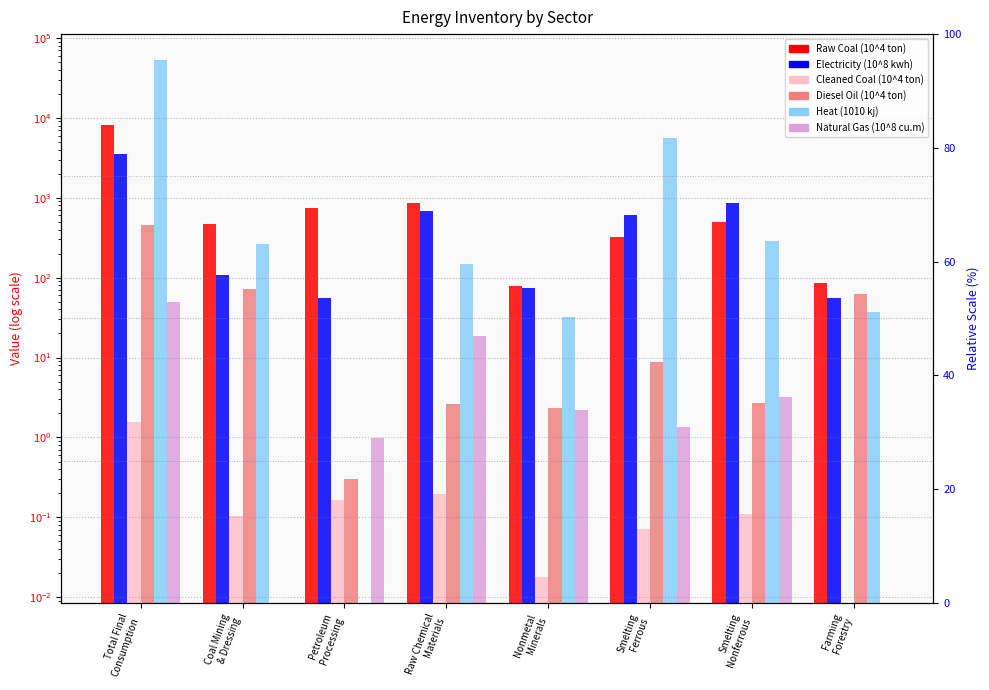

True or false: Diesel_Oil has a value of 2.6 at Raw Chemical
Materials.

True